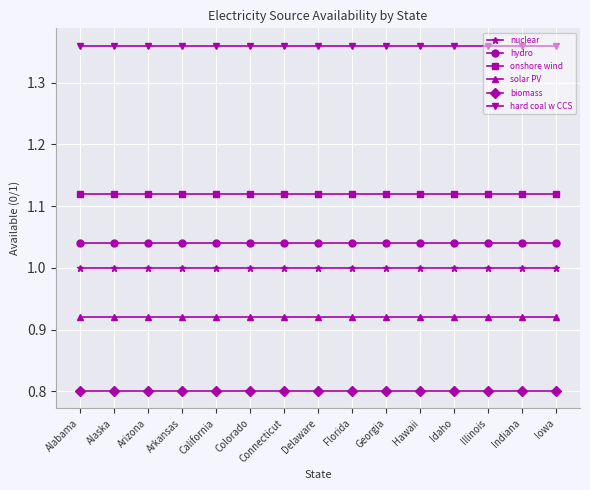

True or false: hydro has a value of 0.2 at Idaho.

False